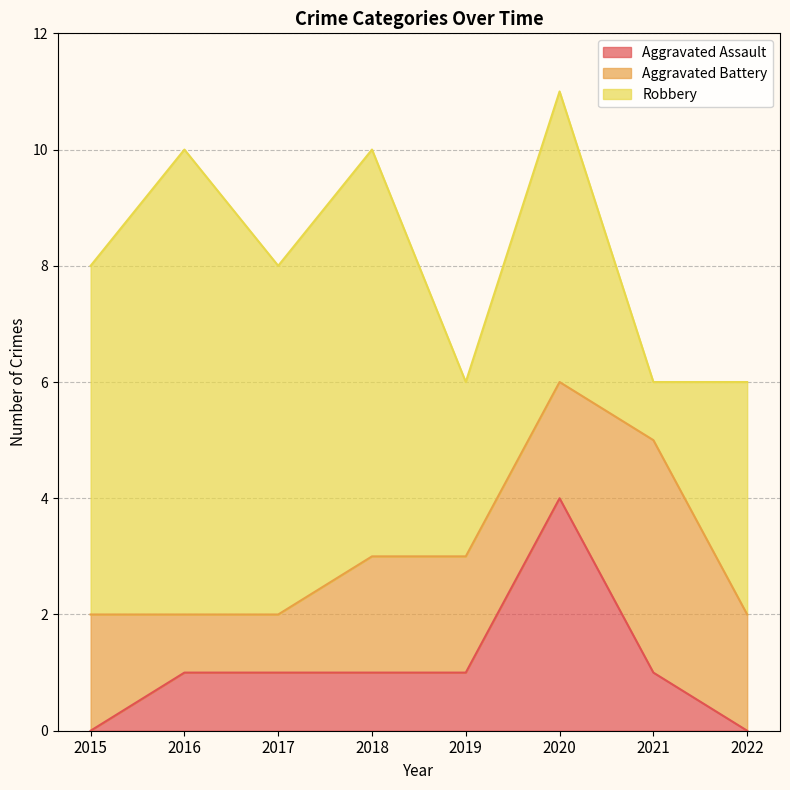

Does the chart have visible grid lines?

Yes